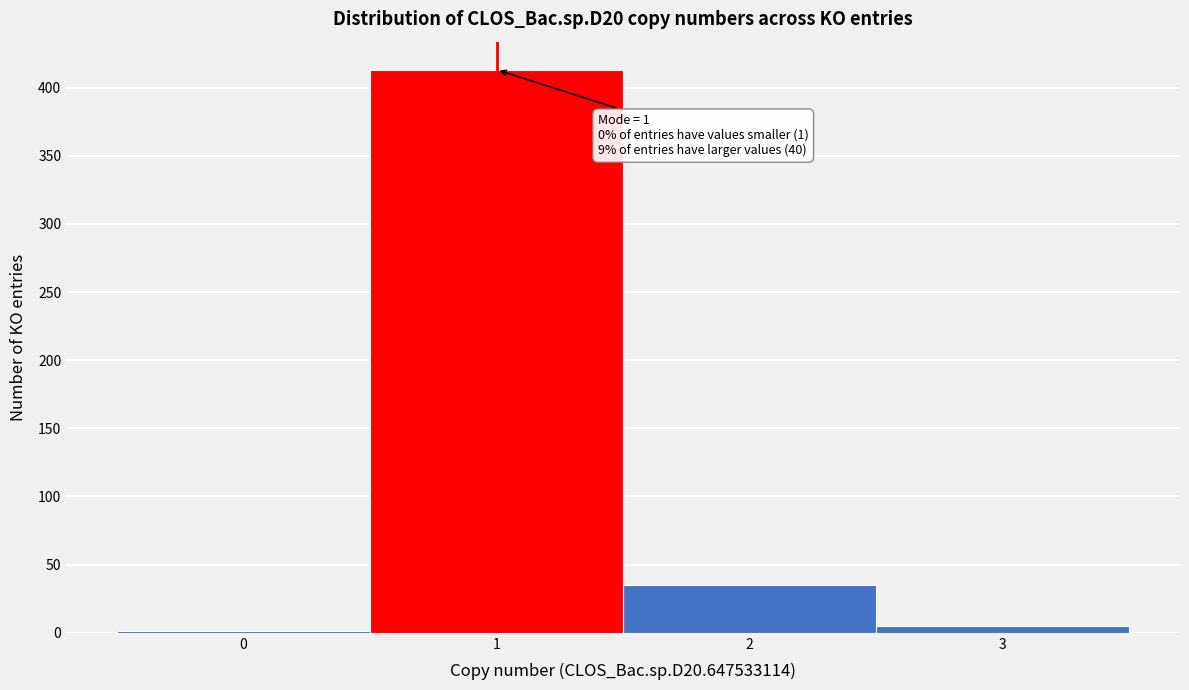

Over which range of the x-axis is the bar tallest?

0.5 to 1.5